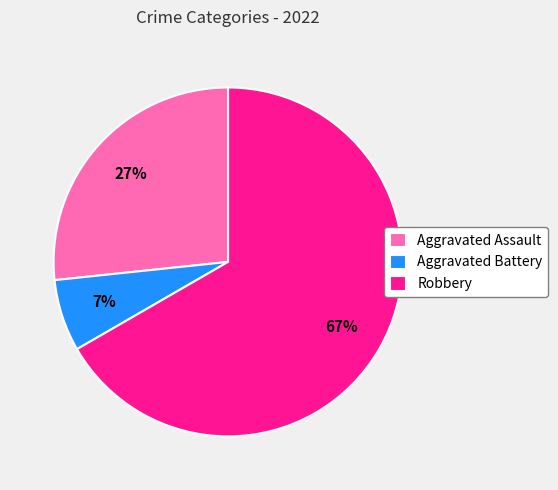

To the nearest percent, what percentage of the pie is Aggravated Battery?

7%